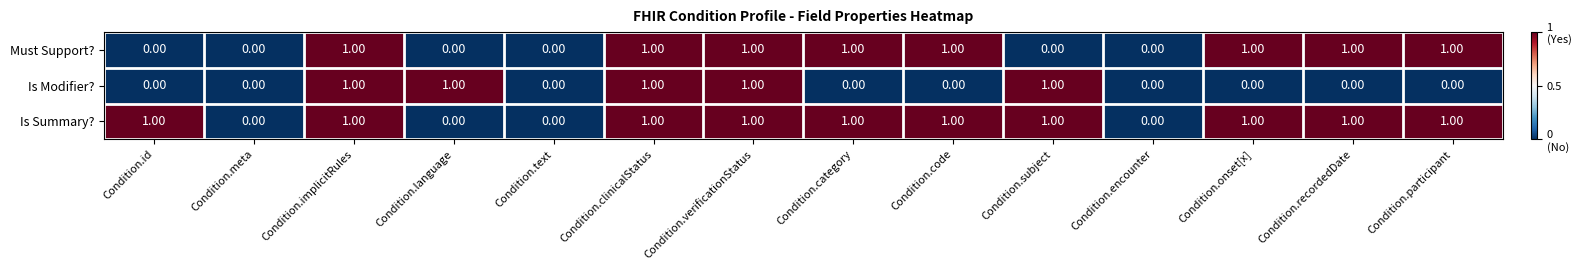

List the series in order of their overall mean, highest first.

Is Summary?, Must Support?, Is Modifier?